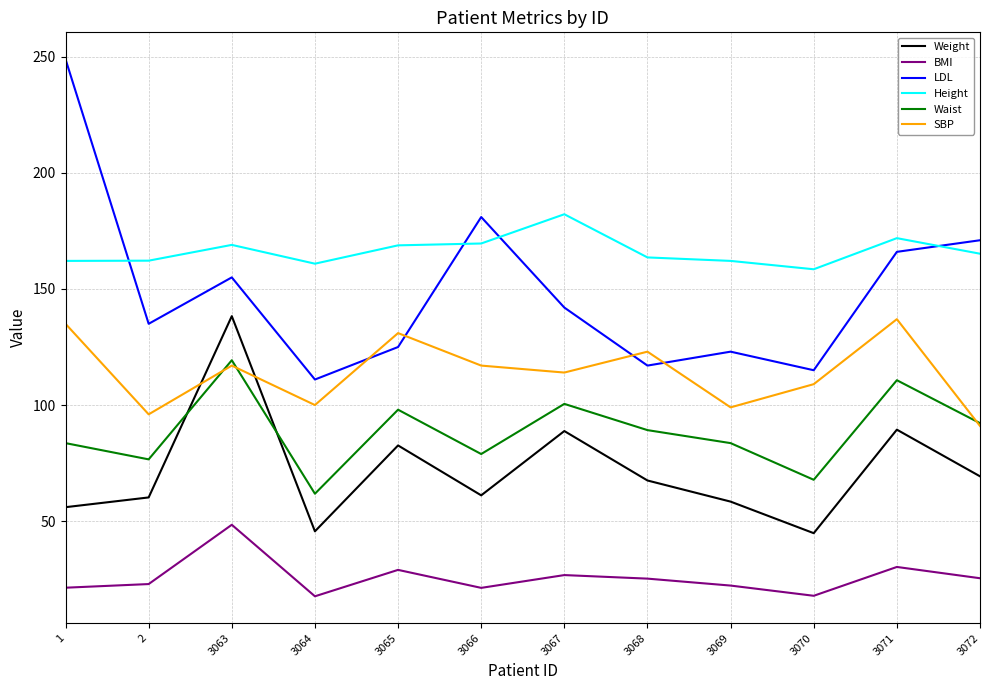

At which label does SBP first exceed 117?

1